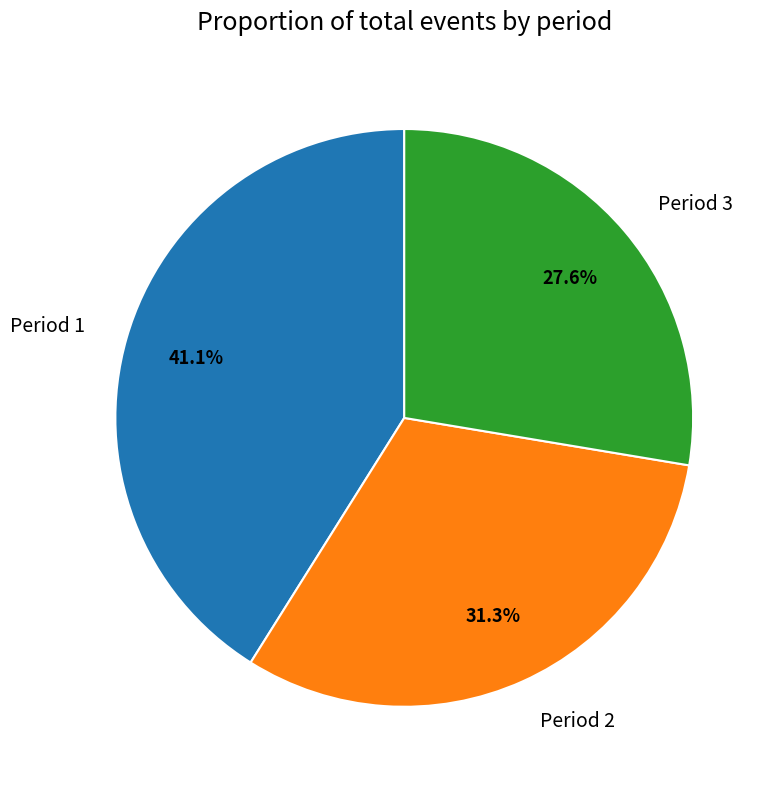

Which slice is the smallest?

Period 3